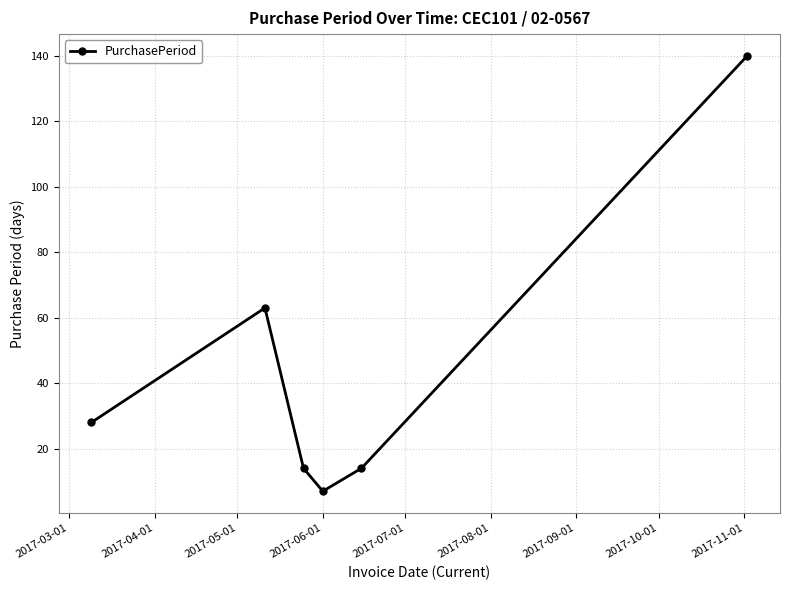

Does the chart display data point markers on the line(s)?

Yes